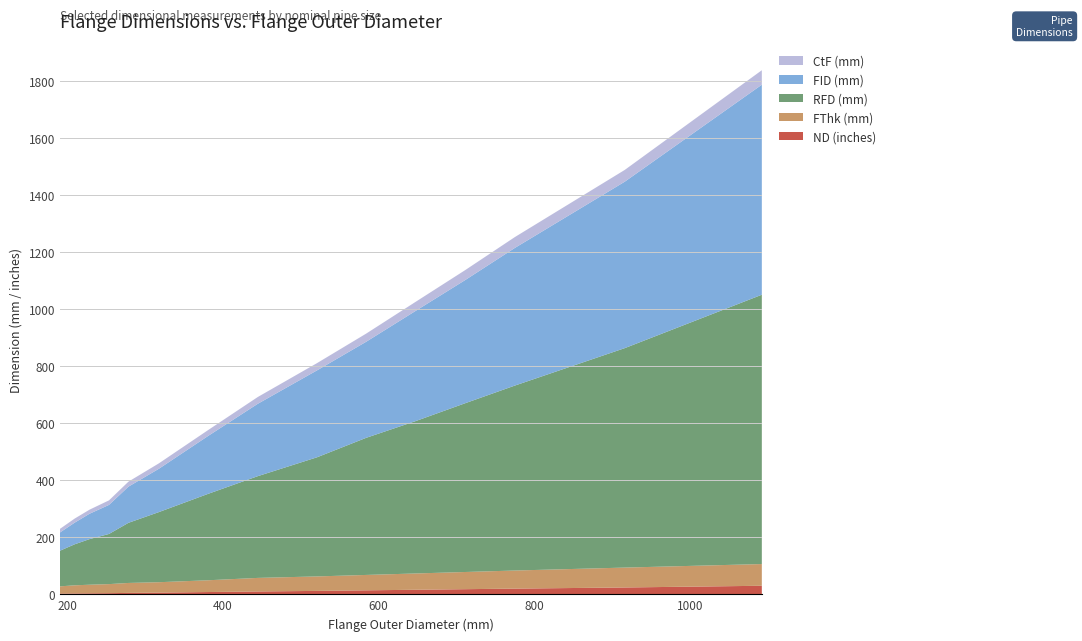

Reading right to left, transcribe all the data shown in this chart.

ND (inches): 30.0	24.0	20.0	18.0	16.0	14.0	12.0	10.0	8.0	6.0	5.0	4.0	3.5	3.0	2.5
FThk (mm): 76.2	69.8	63.5	60.3	57.2	54.0	50.8	47.6	41.3	36.5	34.9	31.8	30.2	28.6	25.4
RFD (mm): 945.0	770.0	649.0	592.0	535.0	481.0	418.0	357.0	303.0	246.0	211.0	176.0	160.0	144.0	125.0
FID (mm): 737.0	584.0	483.0	432.0	387.0	337.0	305.0	254.0	203.0	152.0	127.0	102.0	89.0	76.0	64.0
CtF (mm): 50.8	41.3	38.1	34.9	31.8	28.6	25.4	23.8	20.6	19.0	17.5	15.9	14.3	14.3	12.7